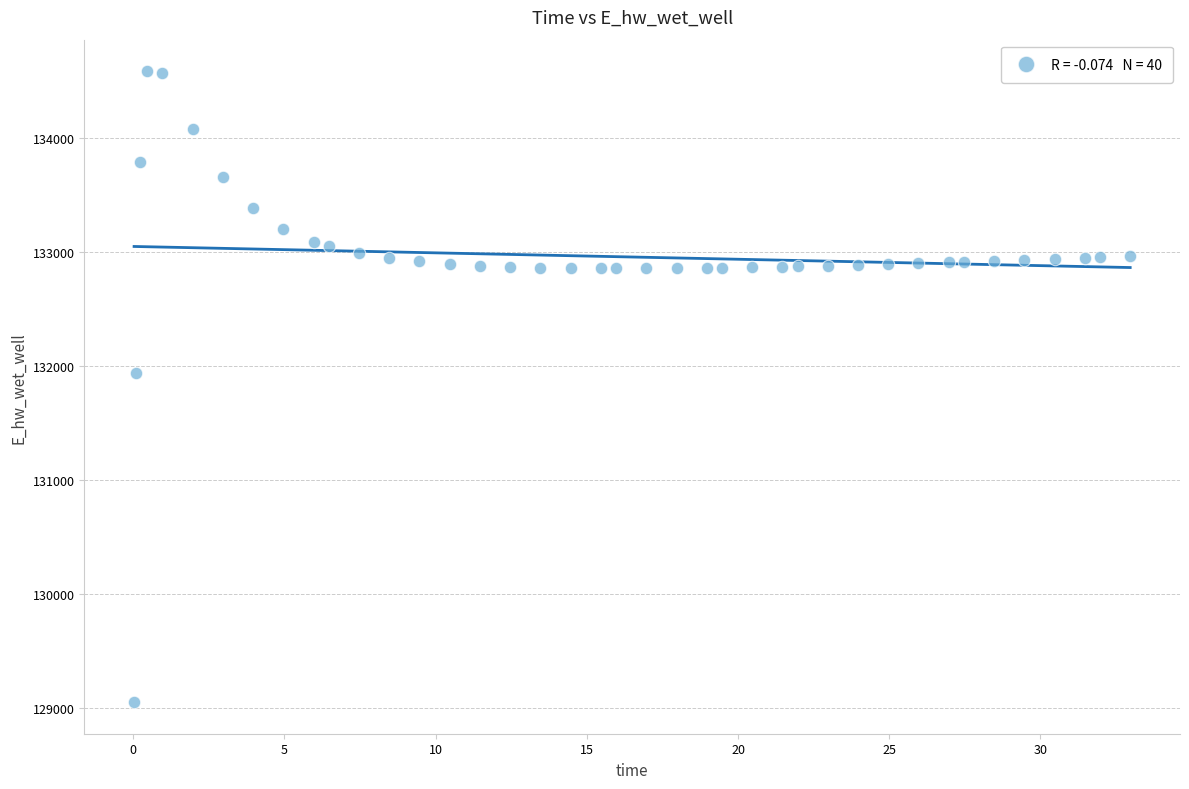

What Y value in the scatter plot is closest to 131820?

131940.5